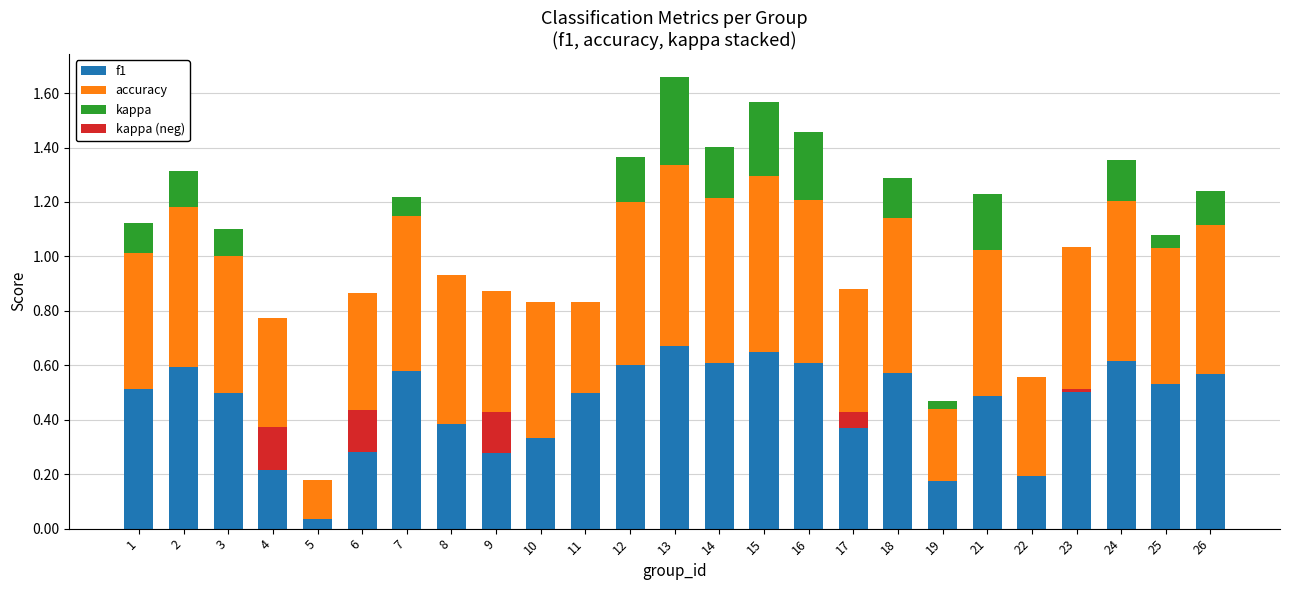

The accuracy series shows 0.6 at 22. True or false?

False